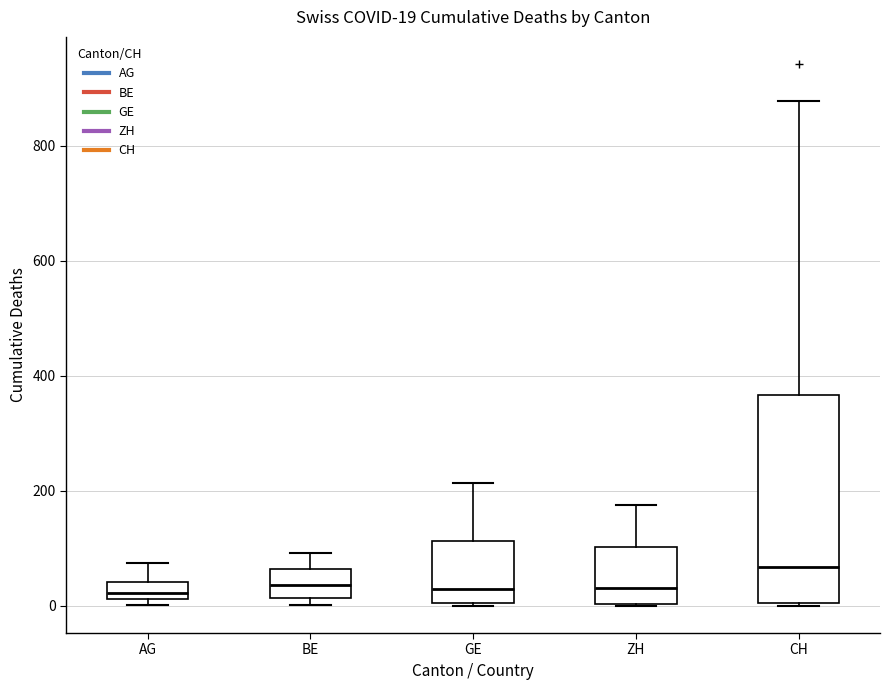

Comparing the boxes themselves (not the whiskers), which one is the tallest?

CH